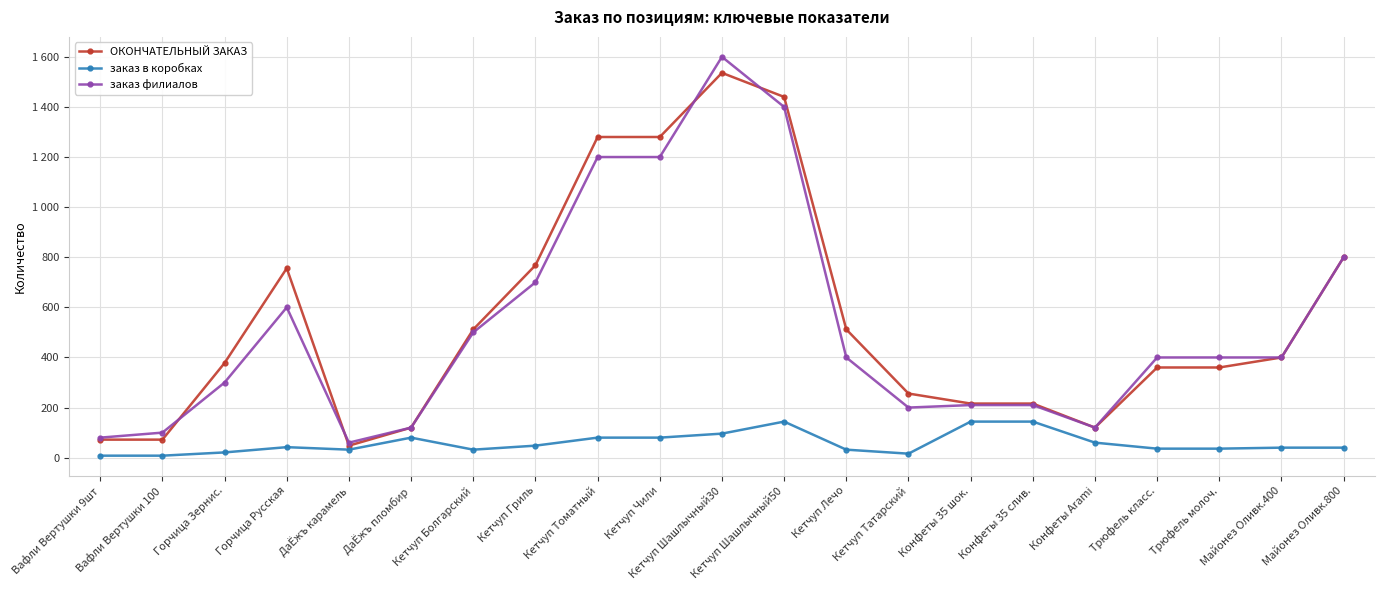

What is the total value across all series at Трюфель класс.?

796